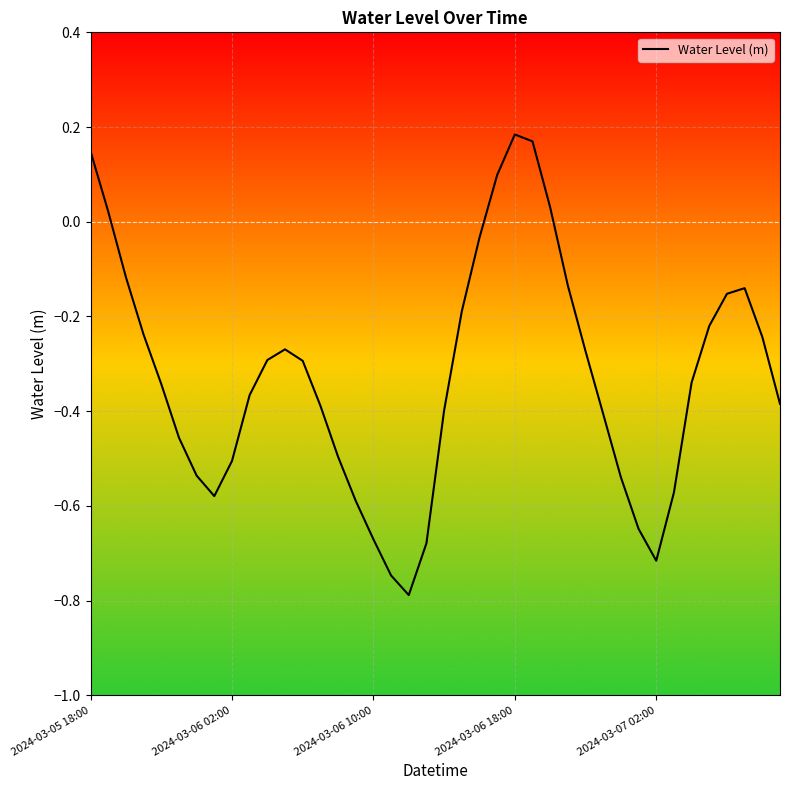

Is this an area chart (filled region under the line)?

No